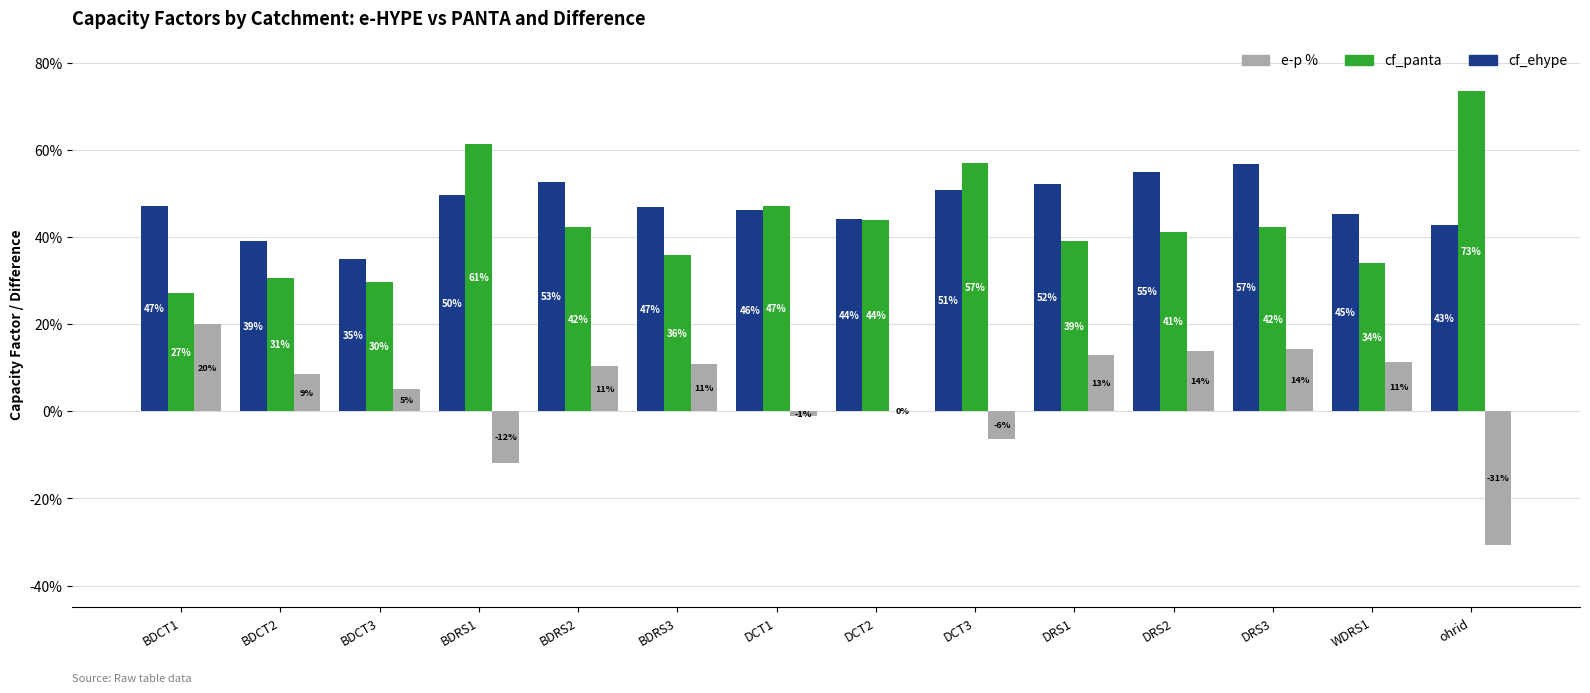

Are the bars horizontal?

No